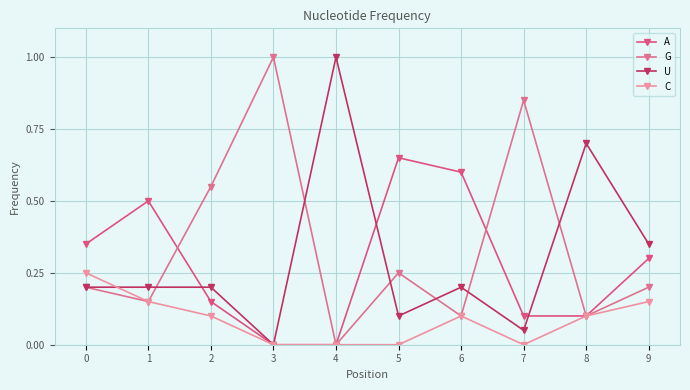

Which category has the highest value across all series?

3